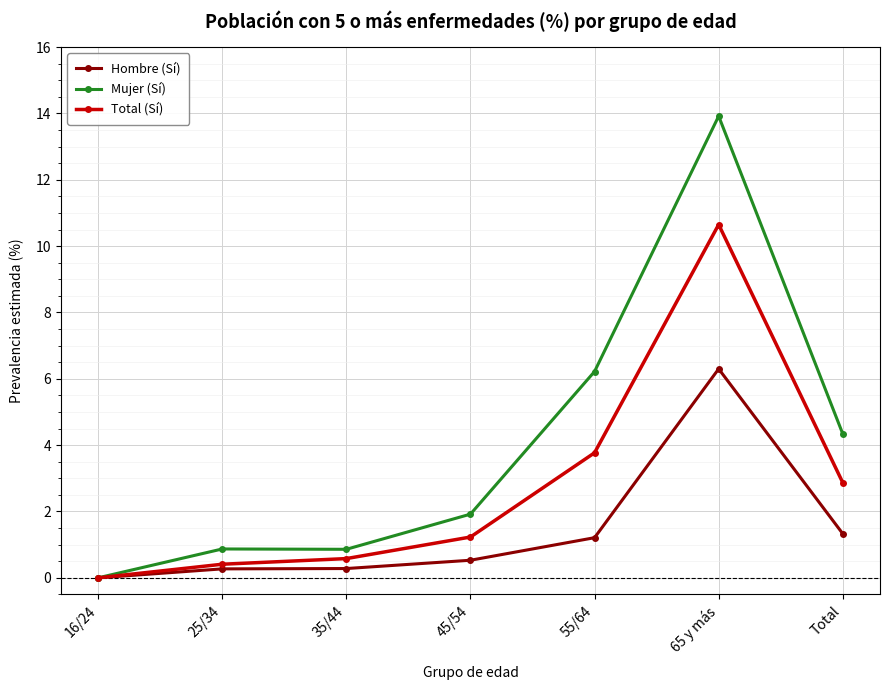

What is the difference between the second highest and second lowest values in the Mujer (Sí) series?

5.4